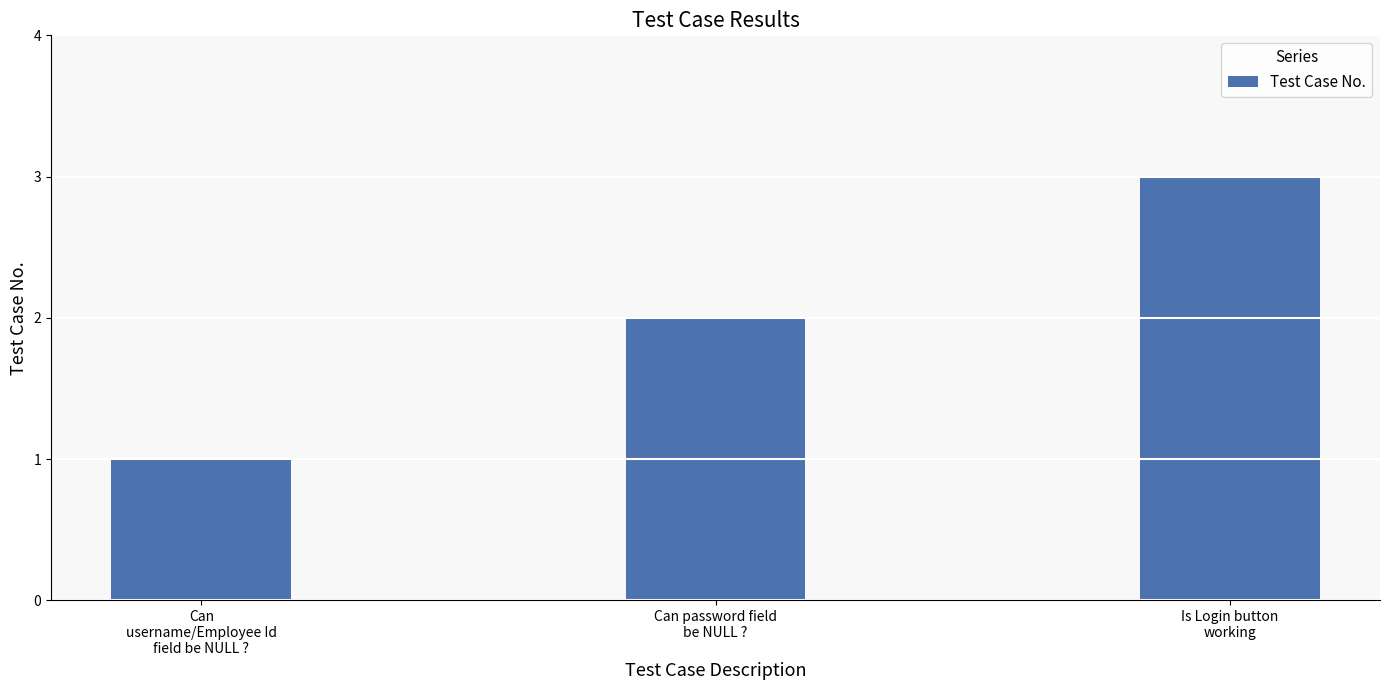

Are the bars grouped side by side (vs. stacked)?

No